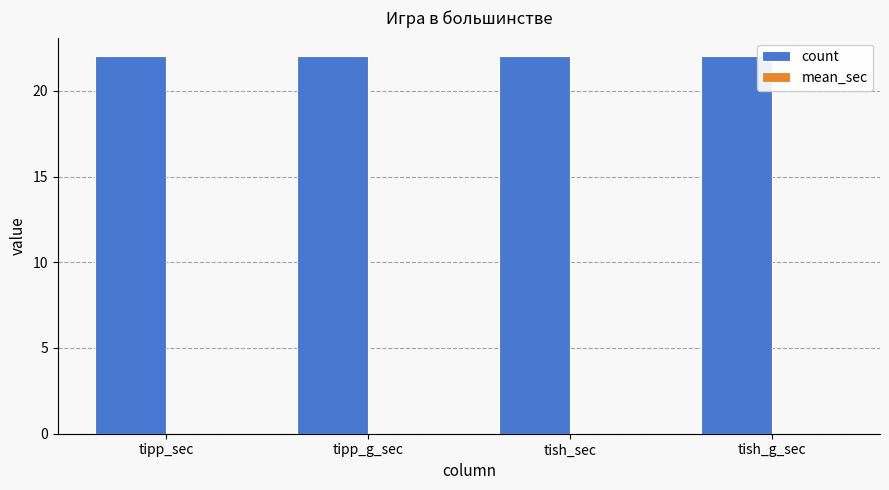

Reading right to left, transcribe all the data shown in this chart.

count: 22	22	22	22
mean_sec: 0	0	0	0